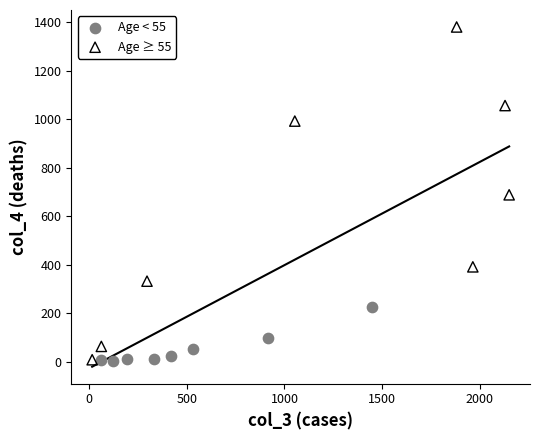

What are all the series names shown in the legend?

Age < 55, Age ≥ 55